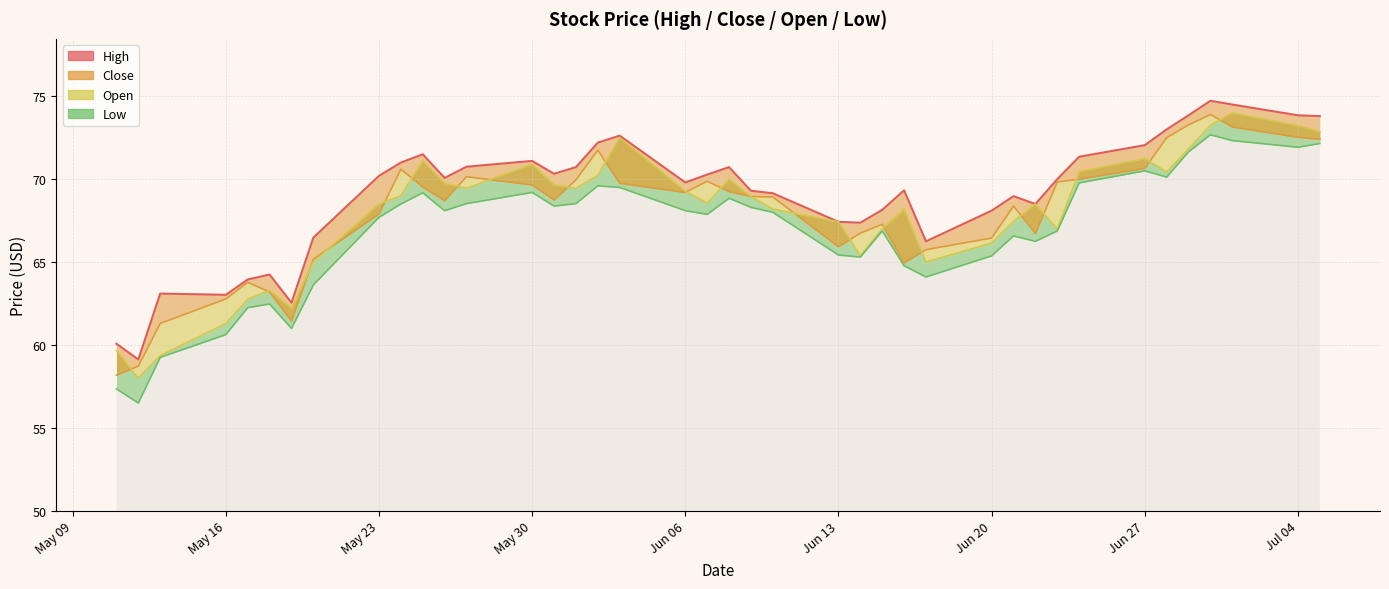

True or false: High and Close_line intersect in this chart.

False